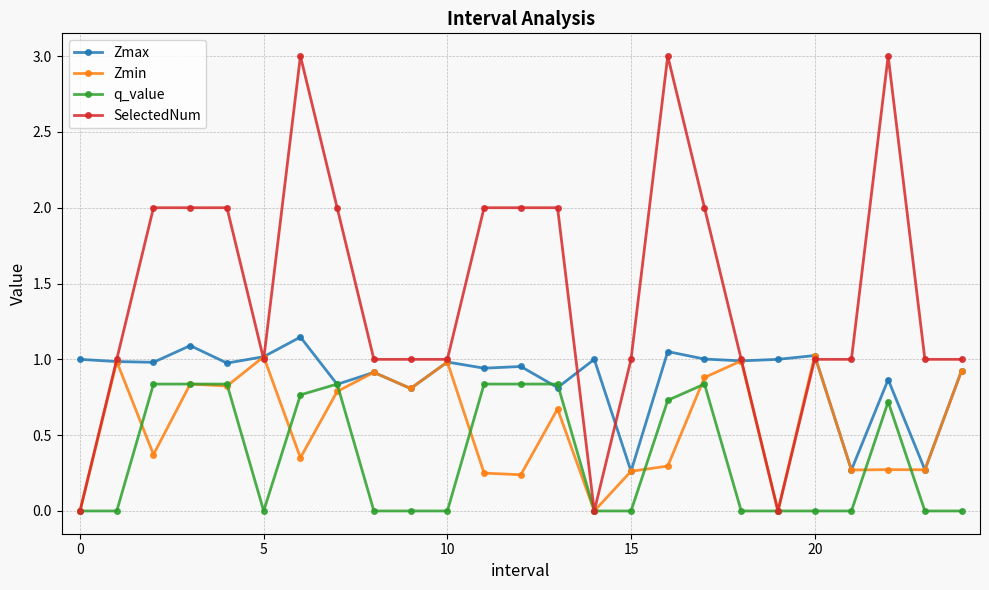

Which series has the largest total across all categories?

SelectedNum